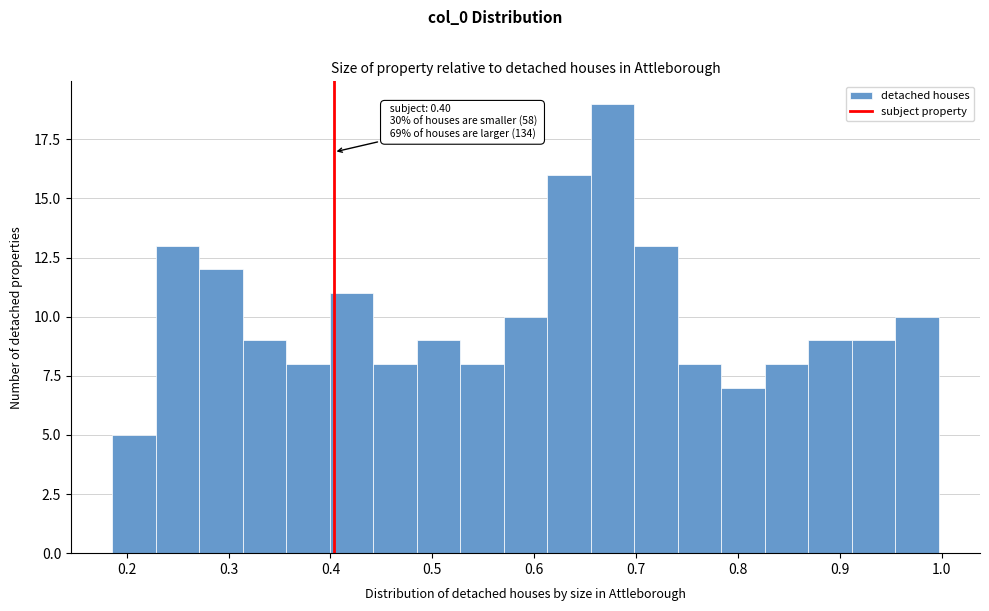

Over which range of the x-axis is the bar tallest?

0.66 to 0.70